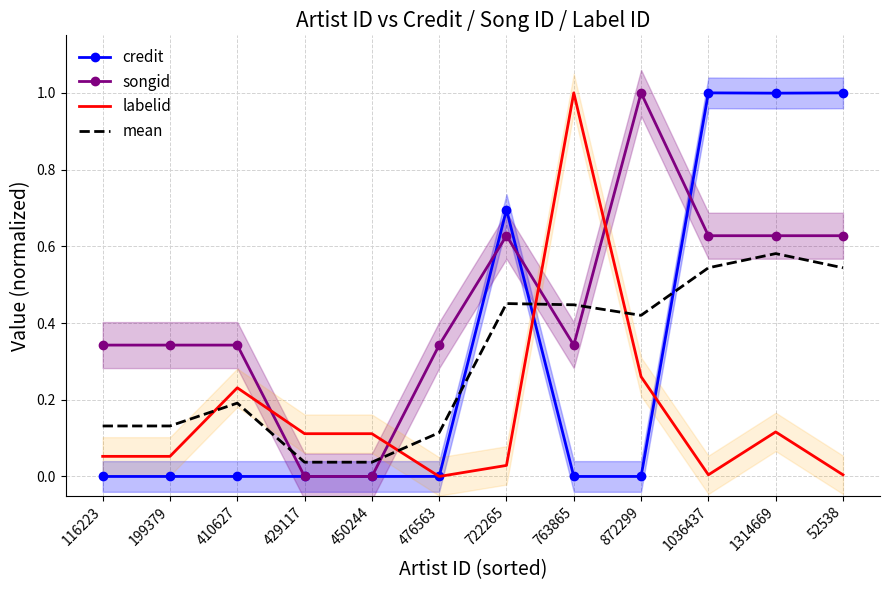

Where is mean nearest to the value 0?

429117